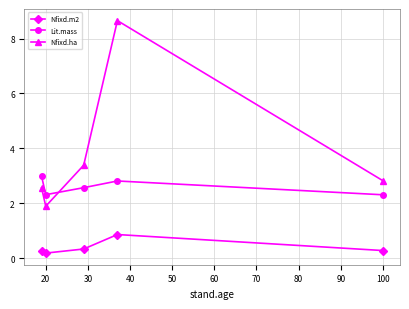

True or false: Nfixd.ha and Nfixd.m2 intersect in this chart.

False